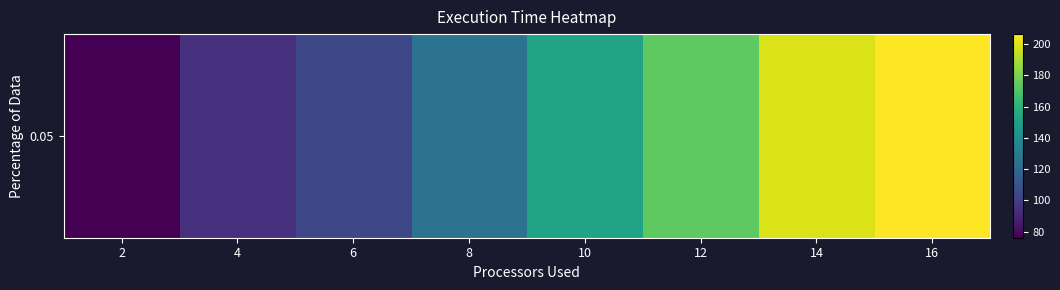

Between 12 and 8, which is larger?

12